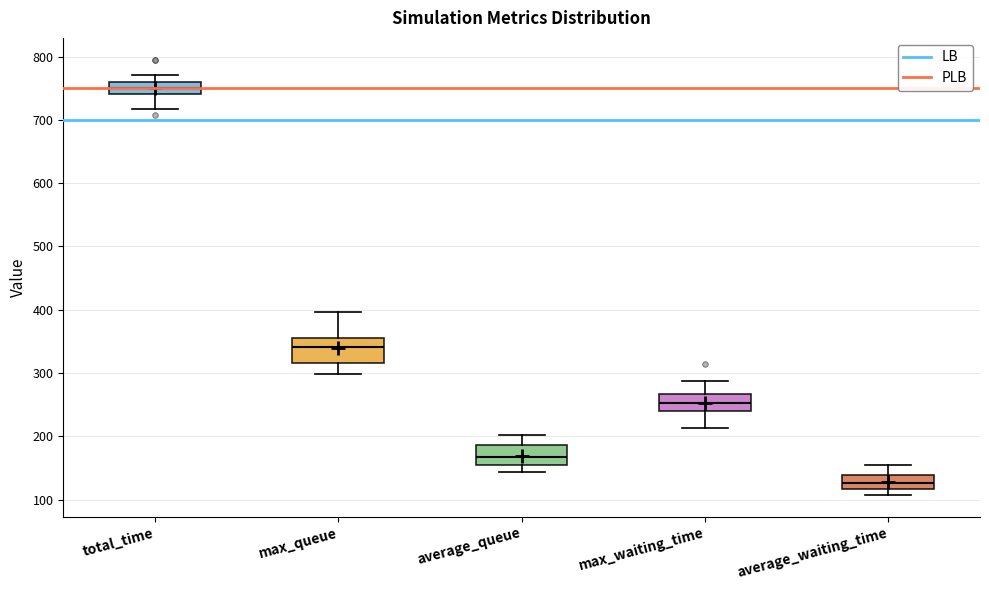

Where does the median line of the box for average_queue sit on the y-axis? The values are not printed on the chart, so give them approximately, as read against the axis.

170